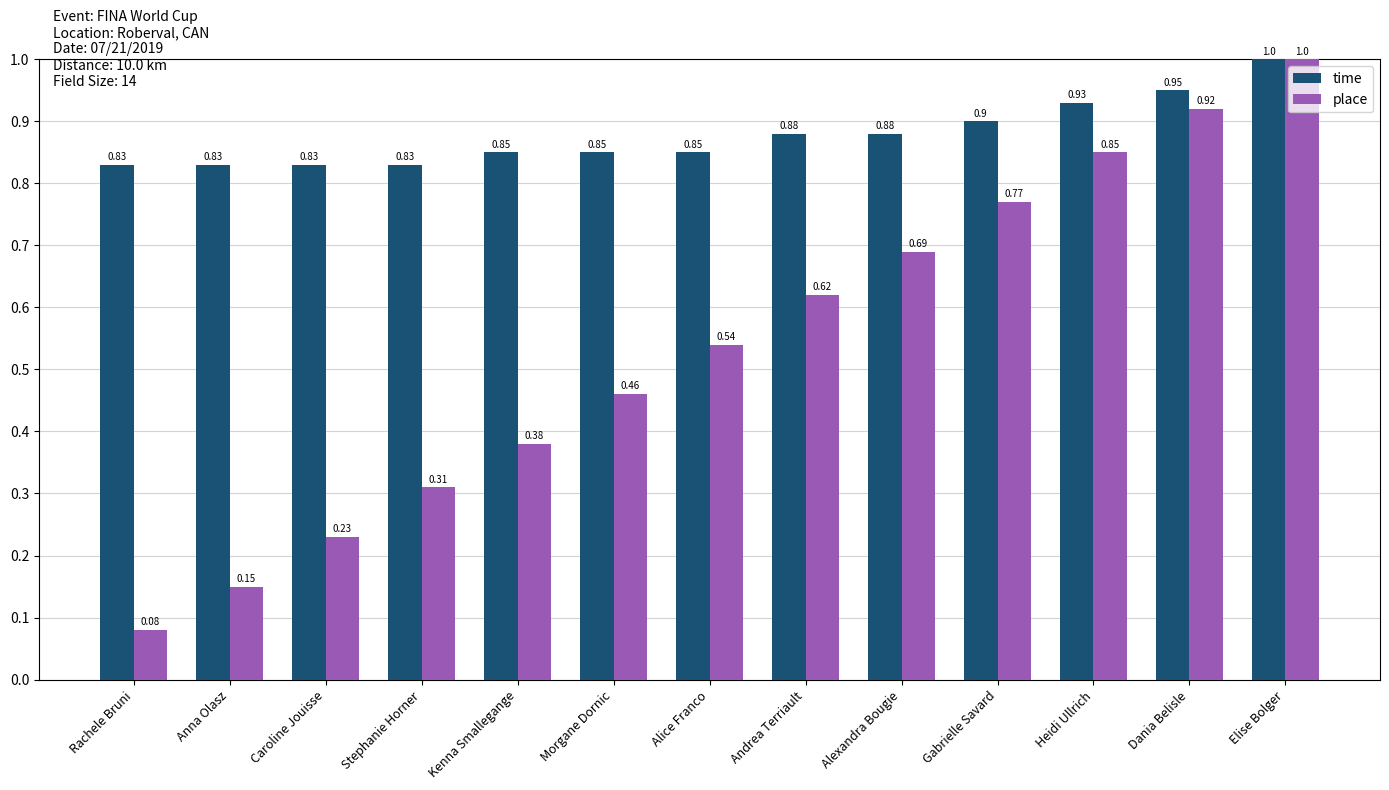

At Rachele Bruni, list the series in order from smallest to largest.

place, time